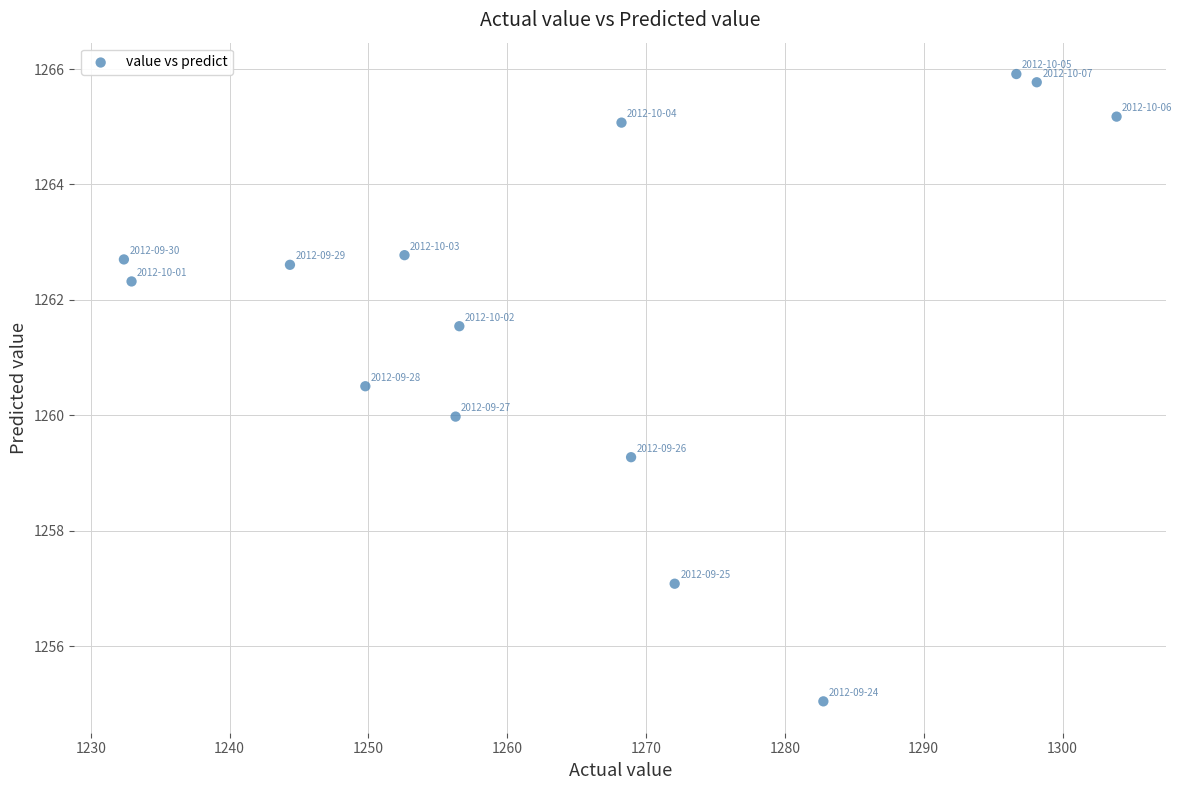

What is the range of Y values (max minus min)?

10.9